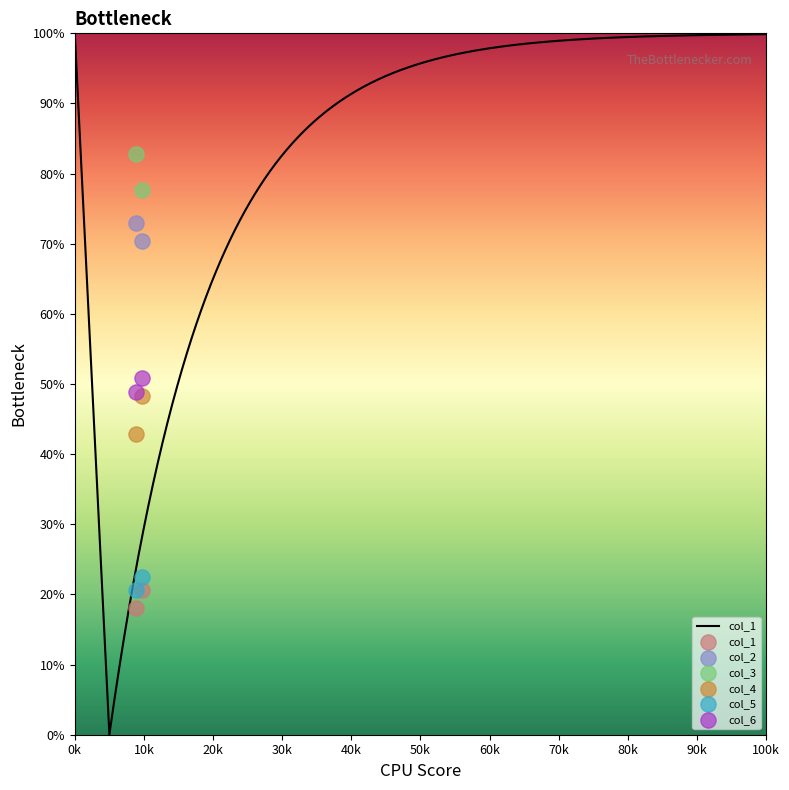

Which series has the largest Y range (max minus min)?

col_4